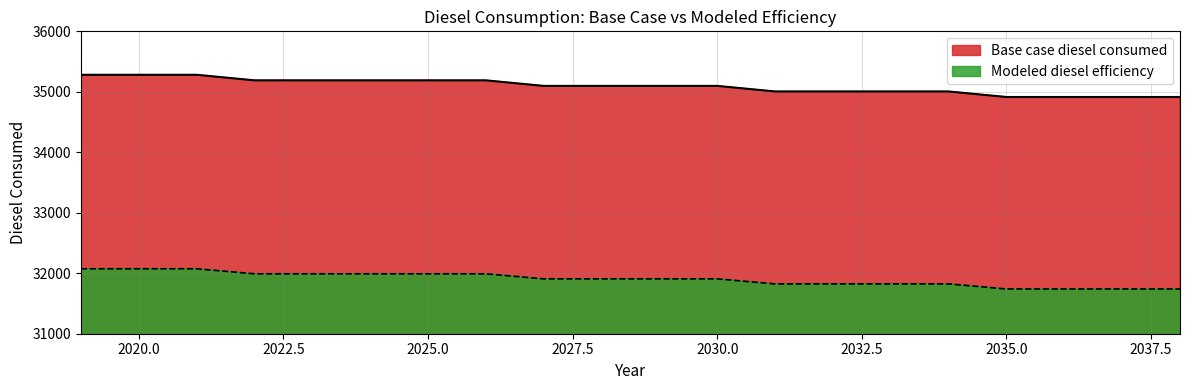

True or false: Modeled diesel efficiency and Base case diesel consumed intersect in this chart.

False